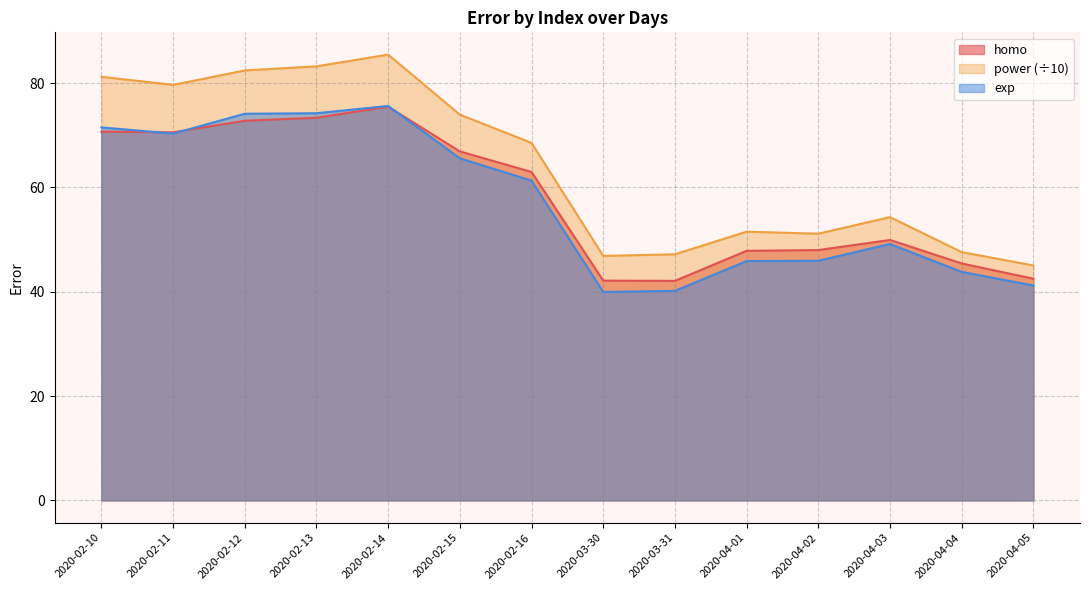

Which series has the widest spread of values?

power (÷10)